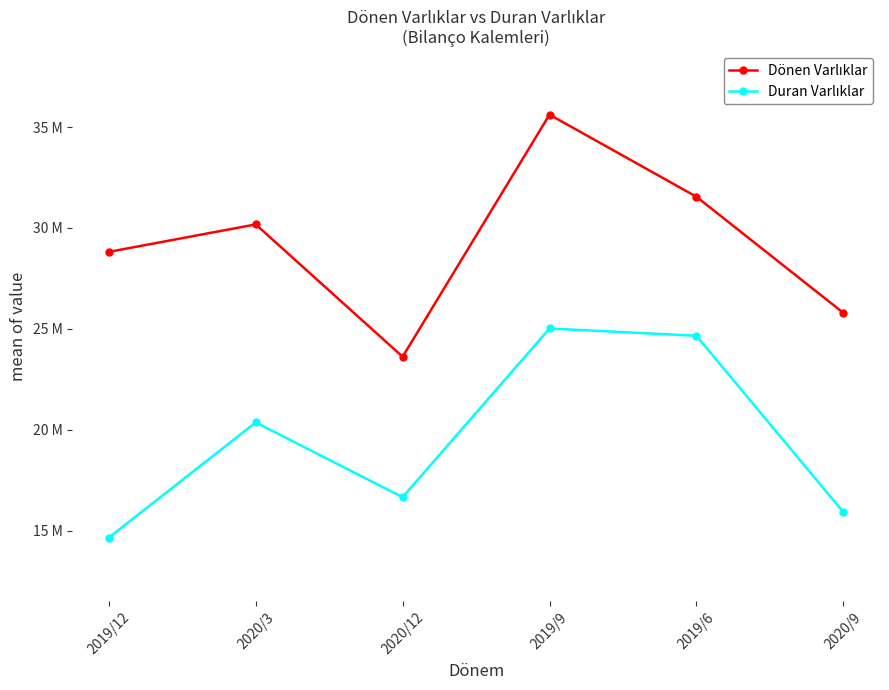

Which has a higher value, 2020/12 or 2019/12?

2019/12